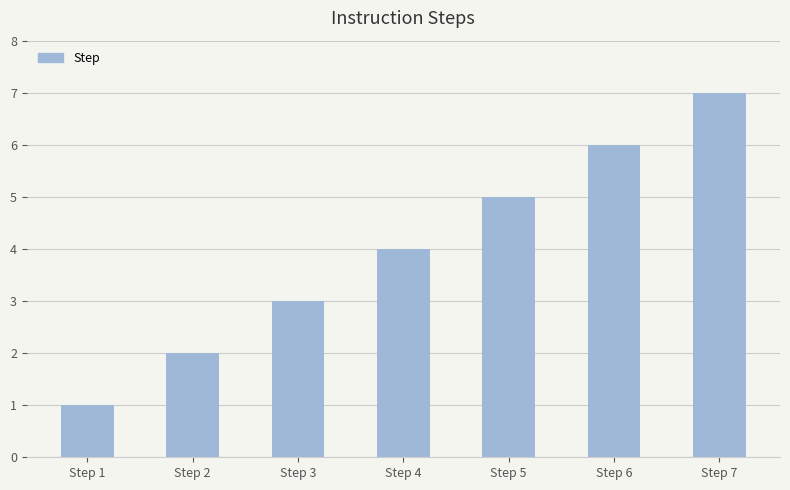

What is the difference between the maximum and minimum values?

6